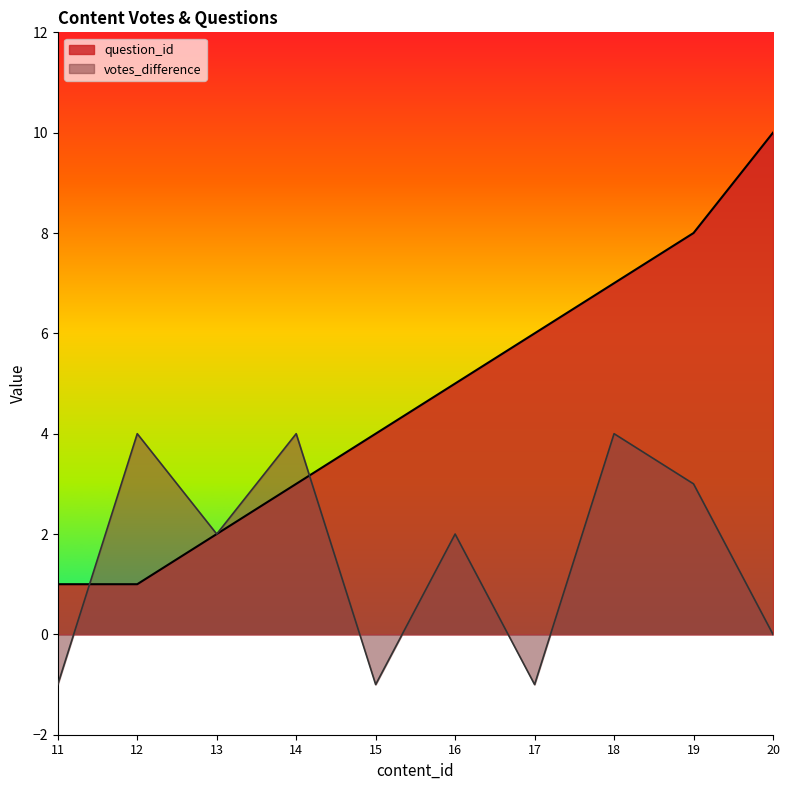

Is it true that question_id equals 2 at 12?

False